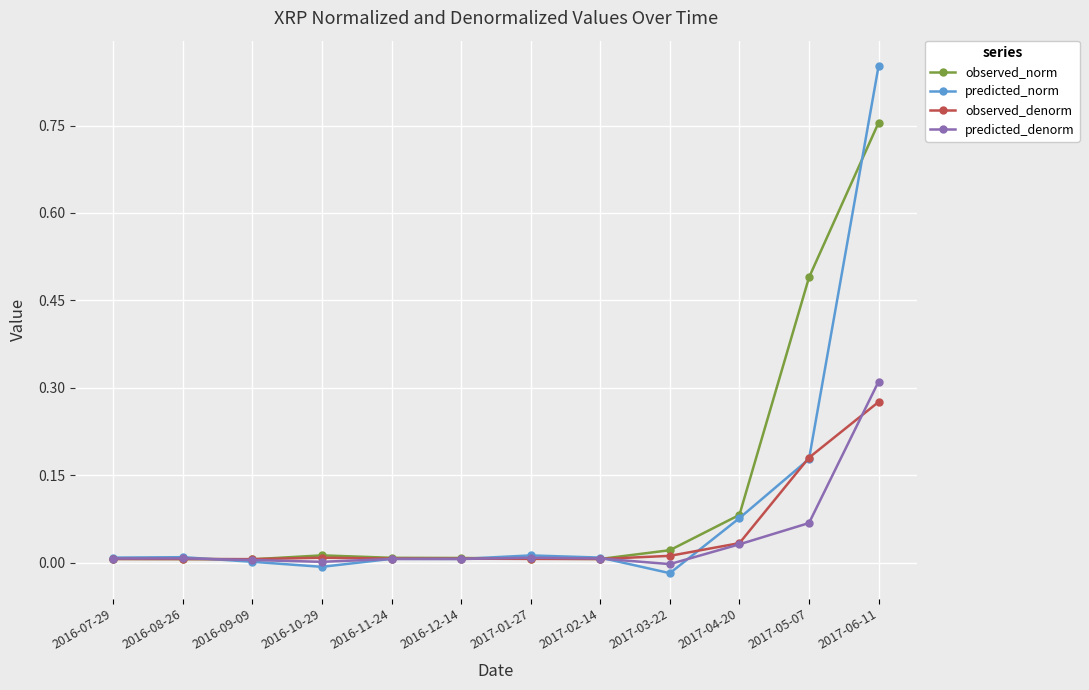

Count the number of data series in this chart.

4